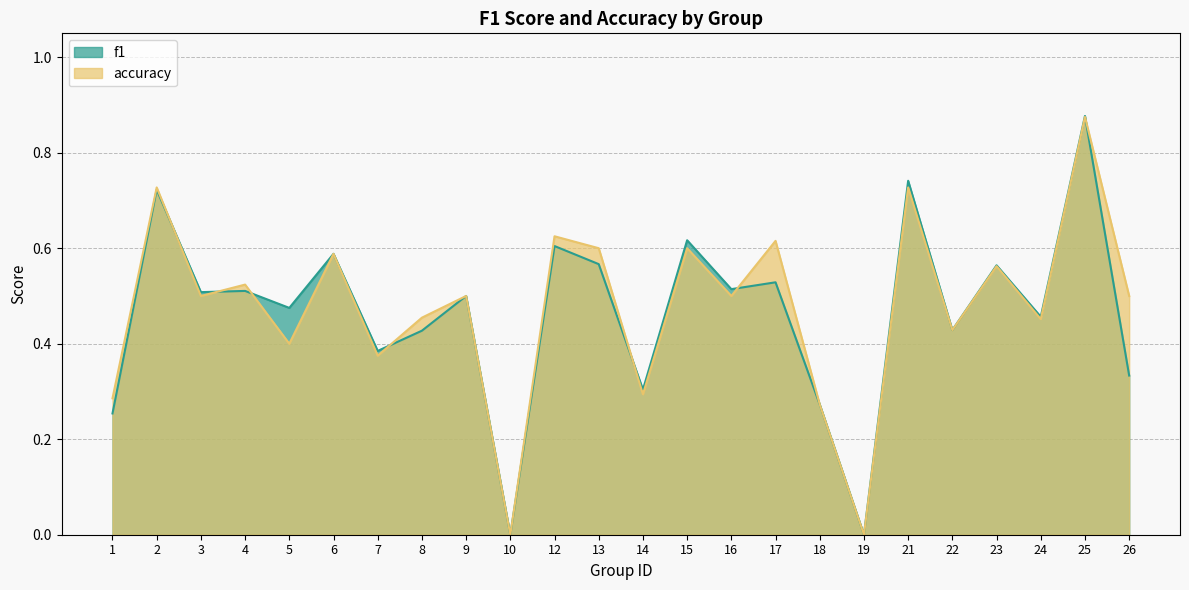

What is the difference between the maximum and minimum values in the accuracy series?

0.9